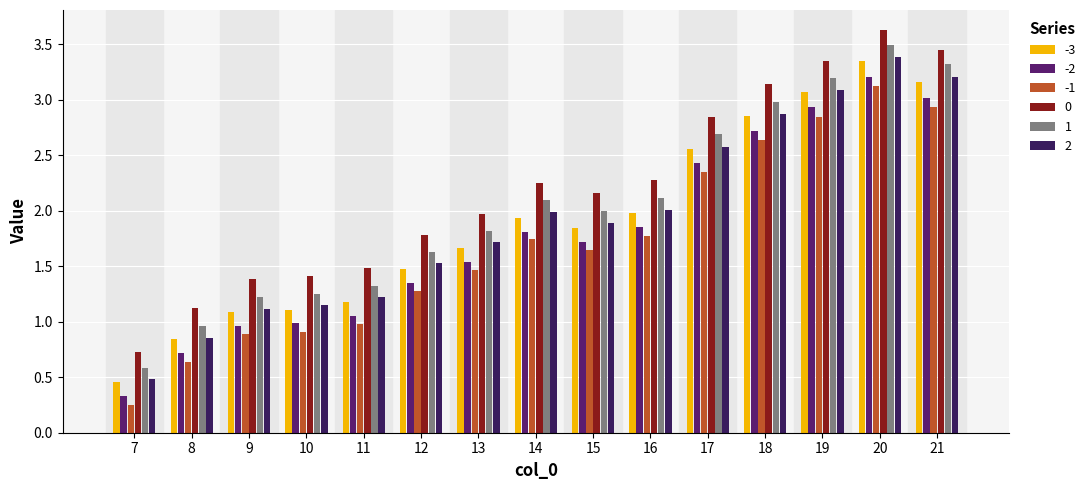

Which category has the lowest value in the 1 series?

7